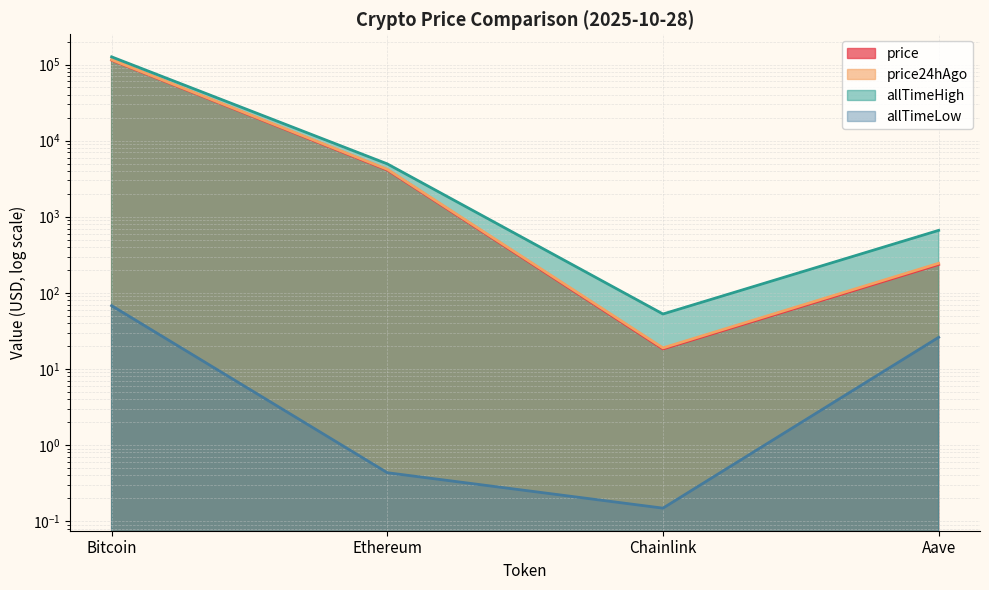

What is the sum of the allTimeHigh values at Aave and Ethereum?

5607.7